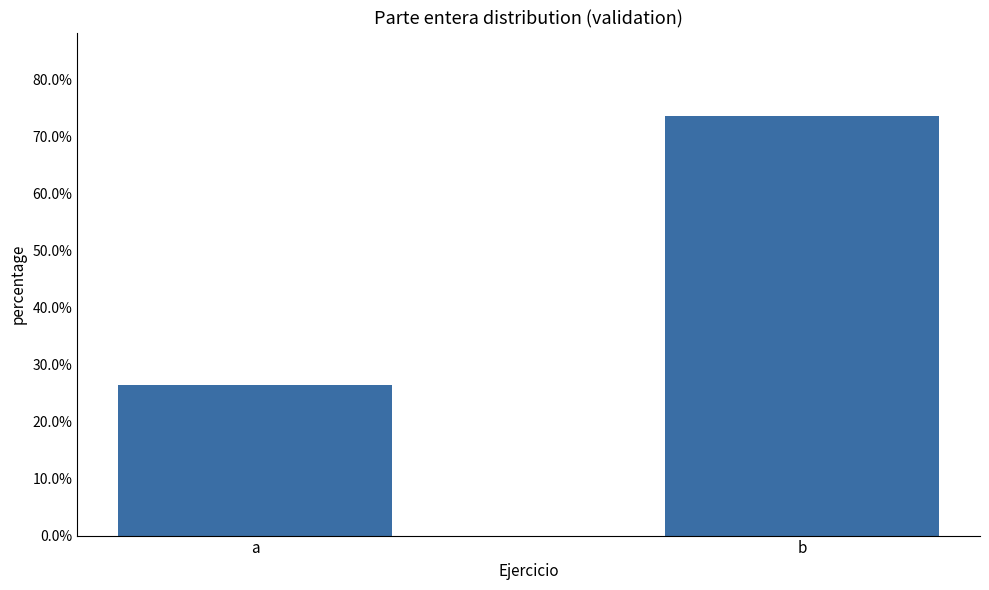

Reading left to right, extract all data points from this chart.

a=0.3	b=0.7